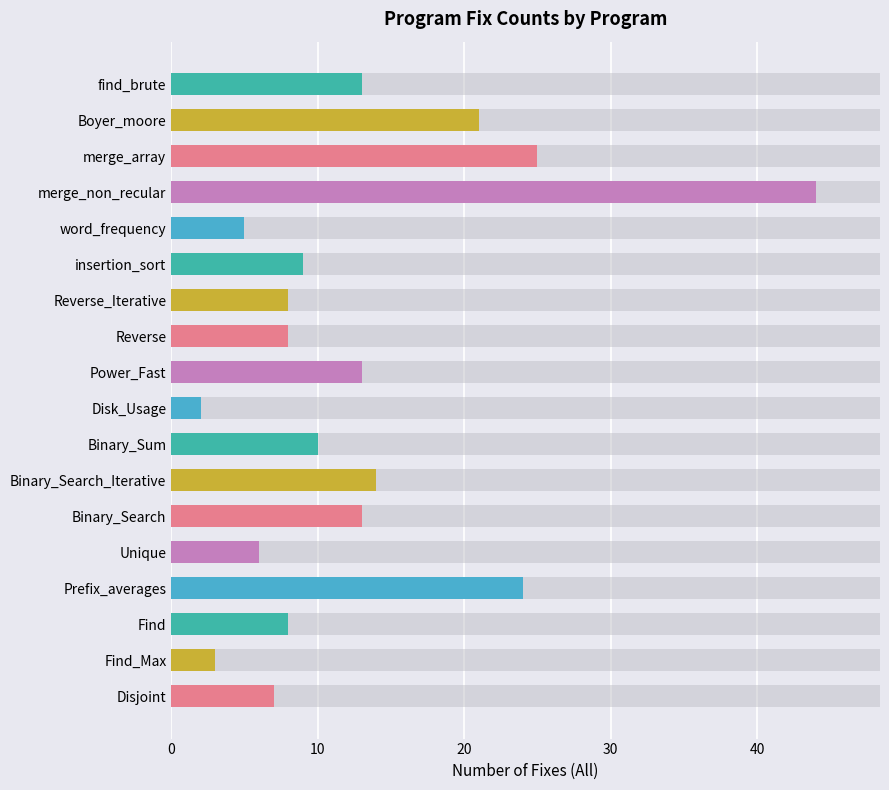

How many series are shown in this chart?

1